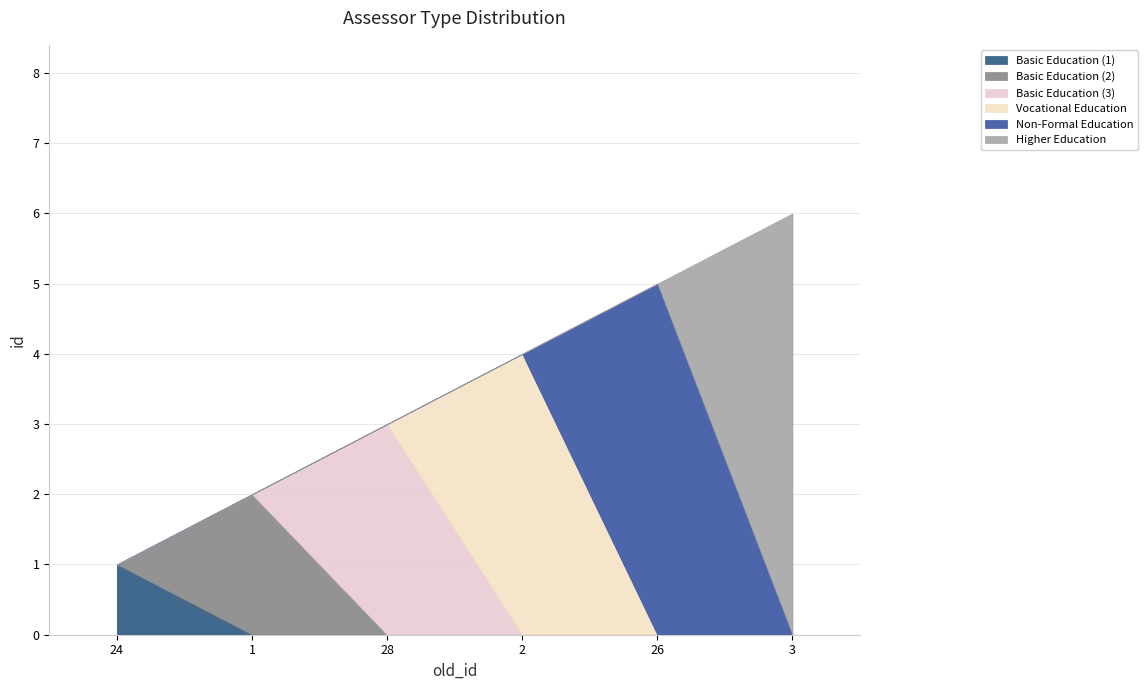

What is the sum of the values at 28 and 2?

7